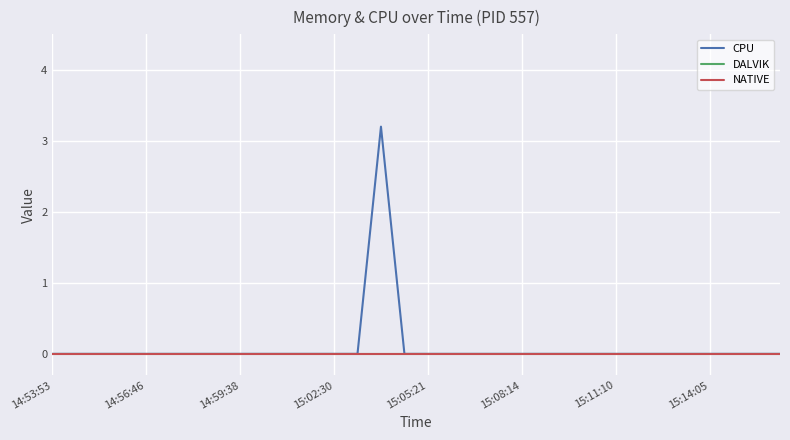

Does the chart display data point markers on the line(s)?

No